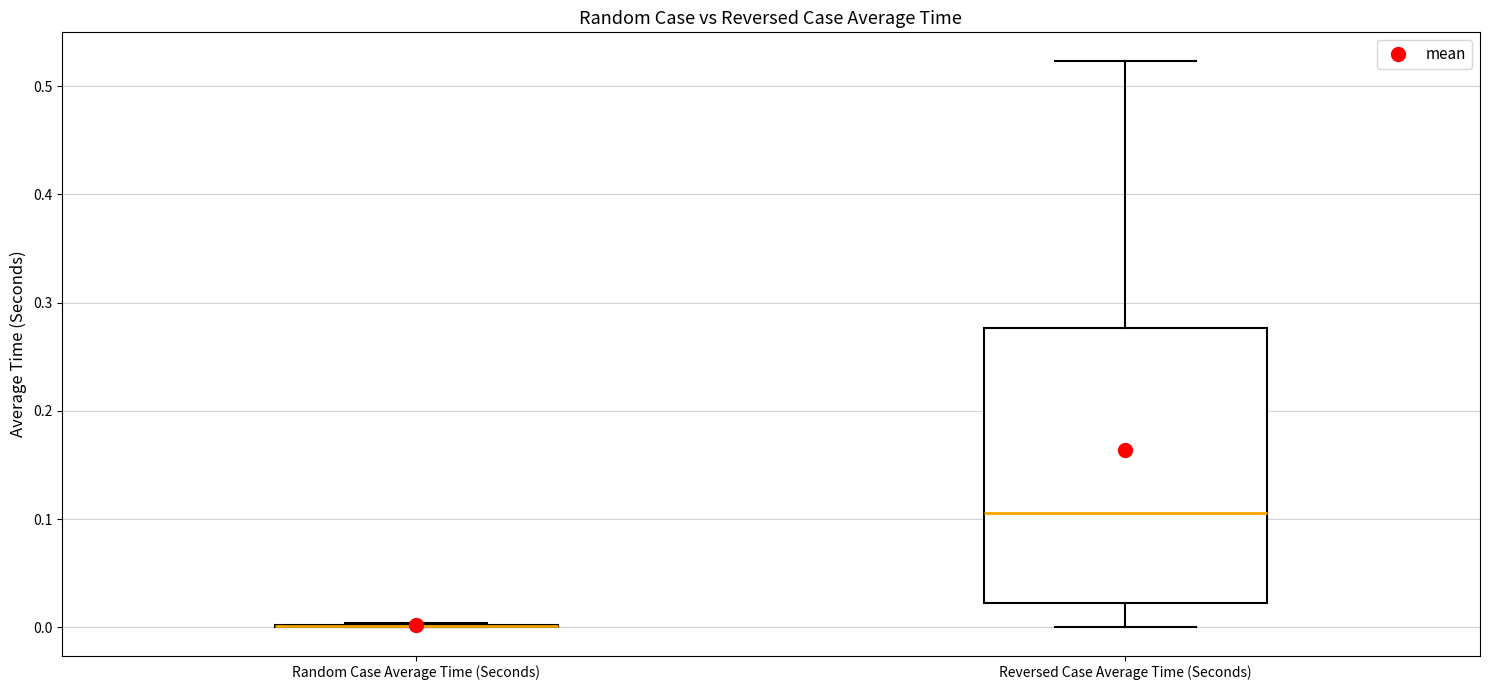

Where does the lower whisker of the box for Reversed Case Average Time (Seconds) end on the y-axis? The values are not printed on the chart, so give them approximately, as read against the axis.

0.00